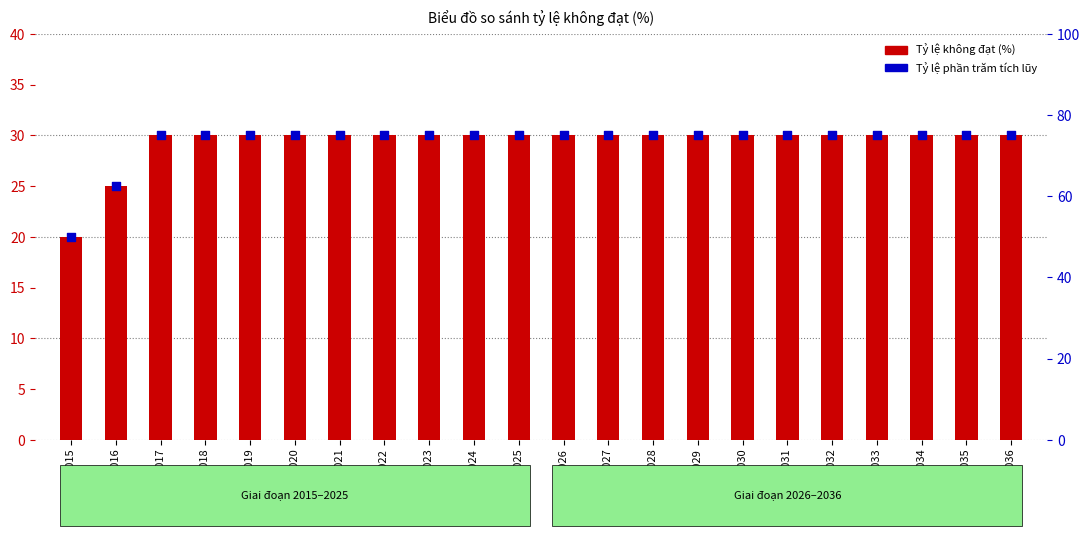

Which series reaches the minimum Y coordinate?

Tỷ lệ không đạt (%)